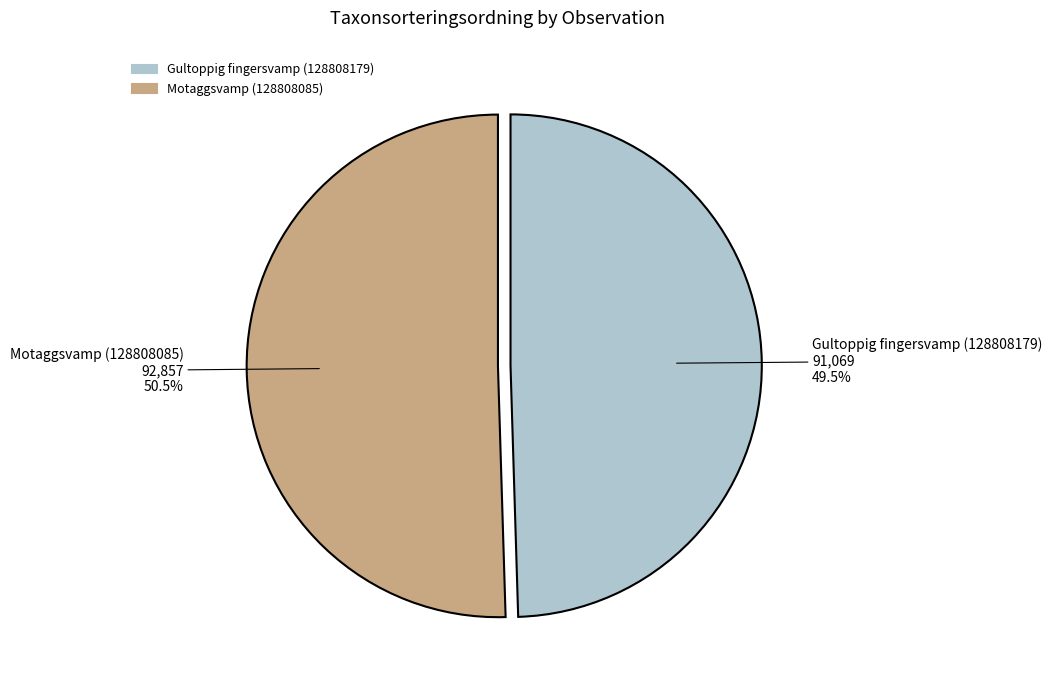

True or false: Motaggsvamp (128808085) accounts for 65% of the total.

False